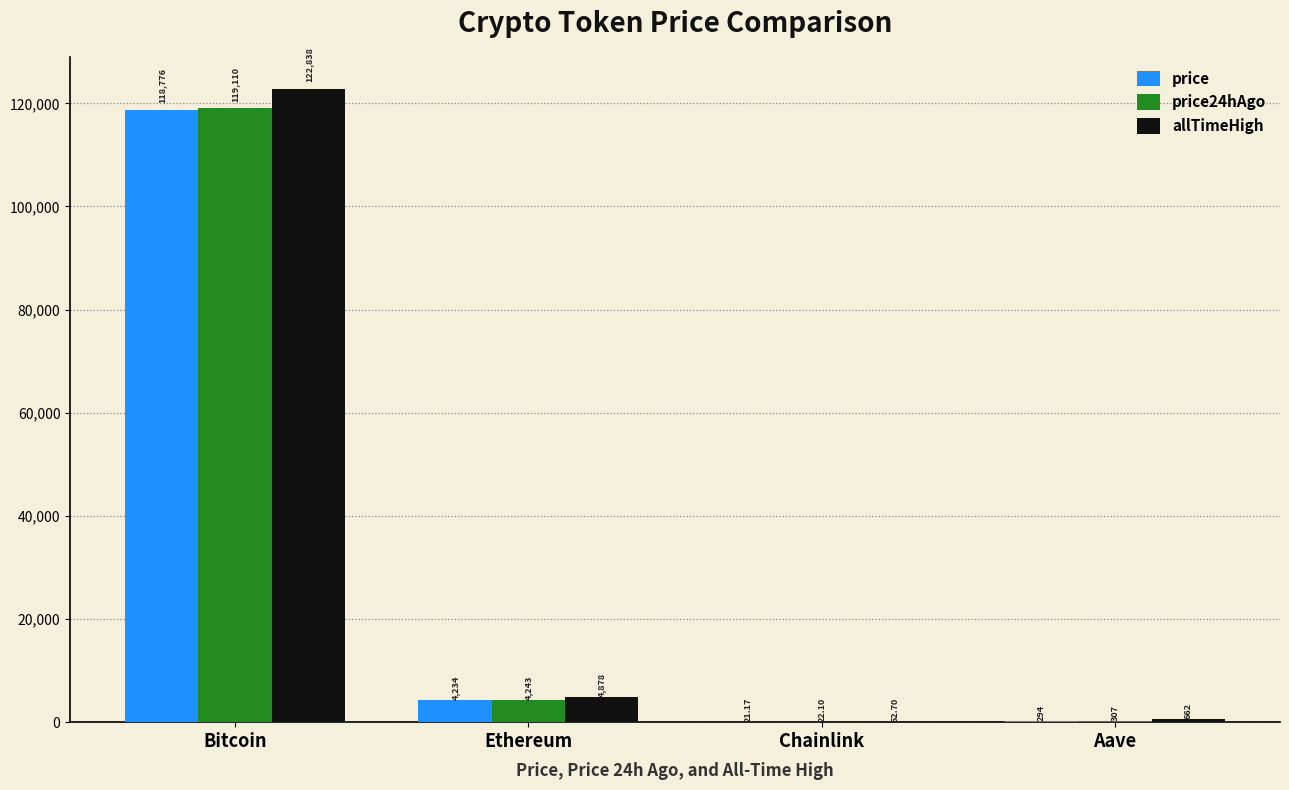

At which category does the chart reach its peak across all series?

Bitcoin